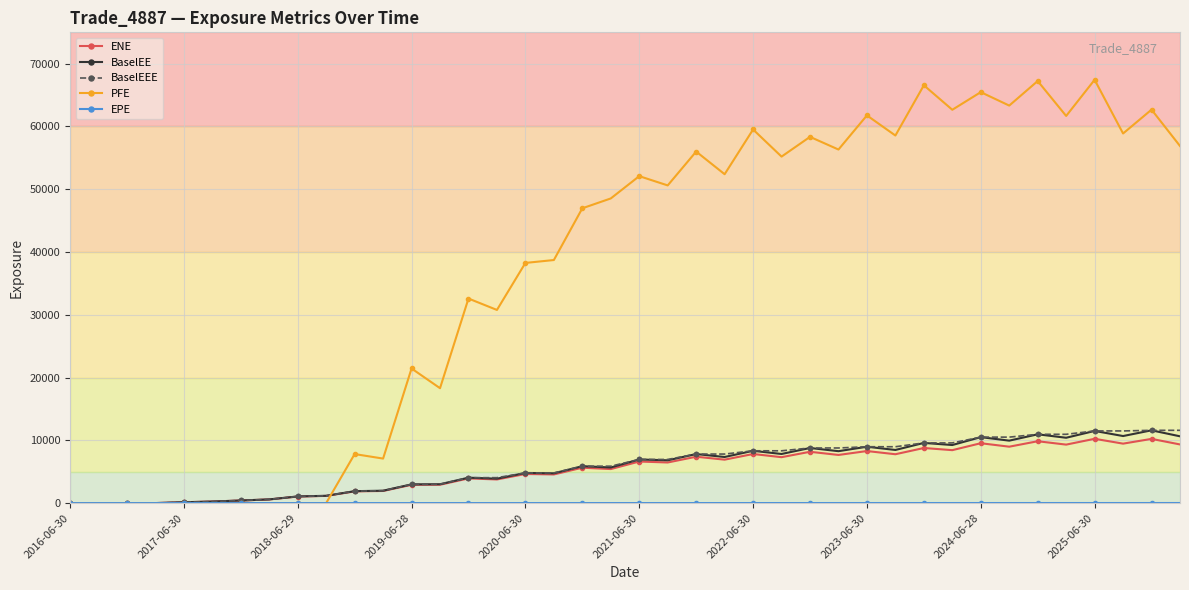

How many data points in PFE are less than 50610?

20